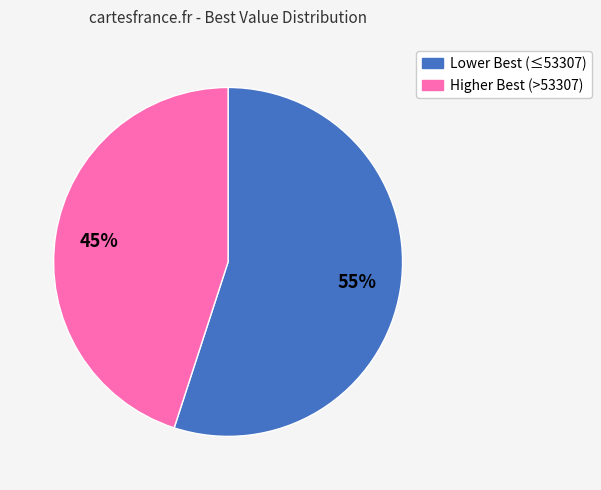

To the nearest percent, what is the difference between the largest and smallest slice percentages?

10%